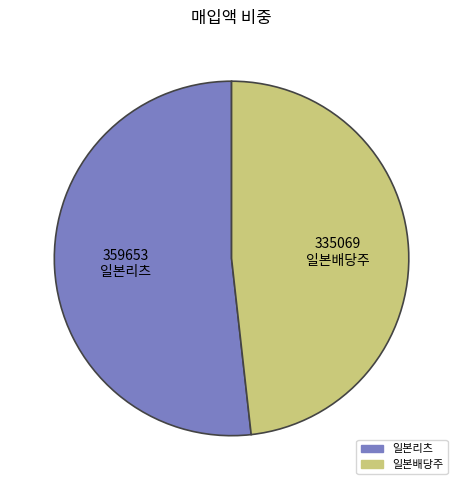

Does any single category account for the majority?

Yes